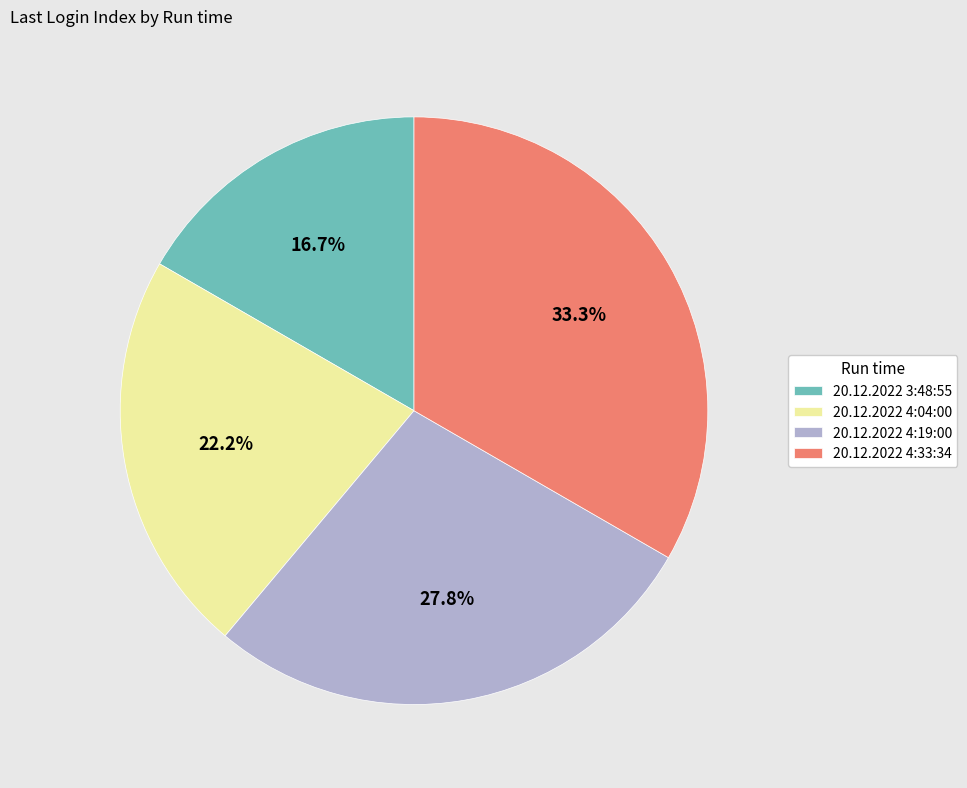

To the nearest percent, what portion does 20.12.2022 4:33:34 represent?

33%